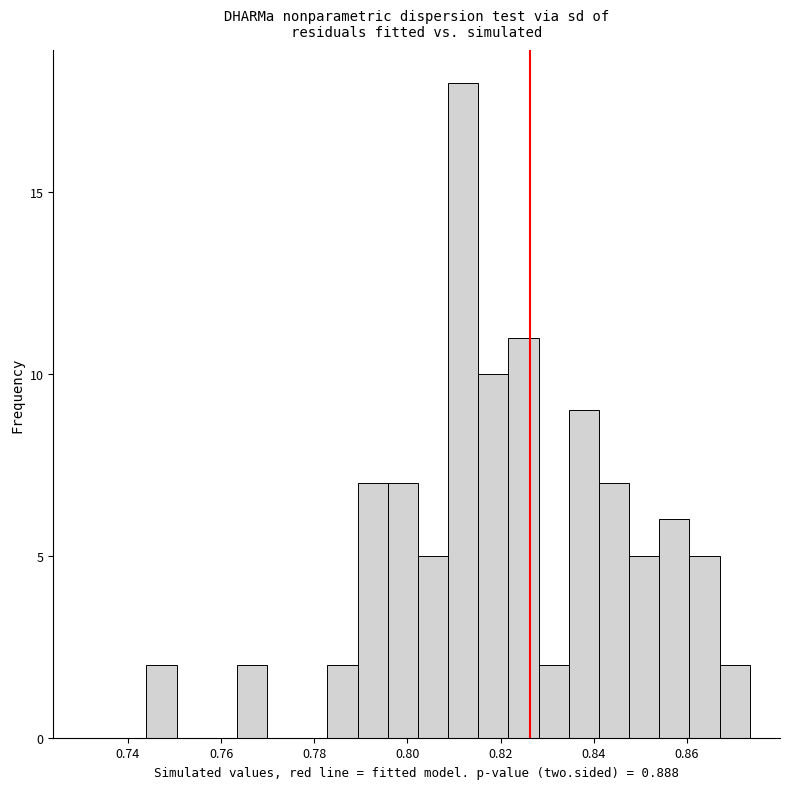

Read against the x-axis, roughly where is the centre of the tallest bar?

0.812